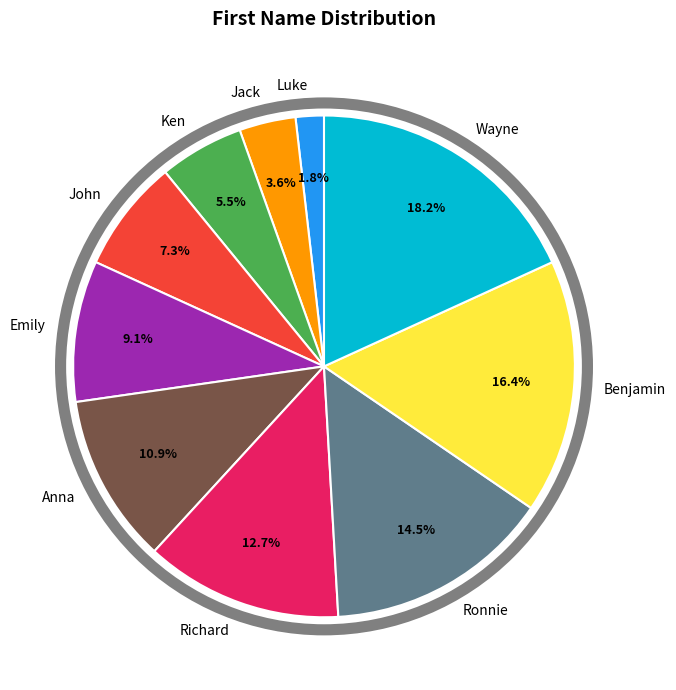

The Ken slice represents 20% of the pie. True or false?

False